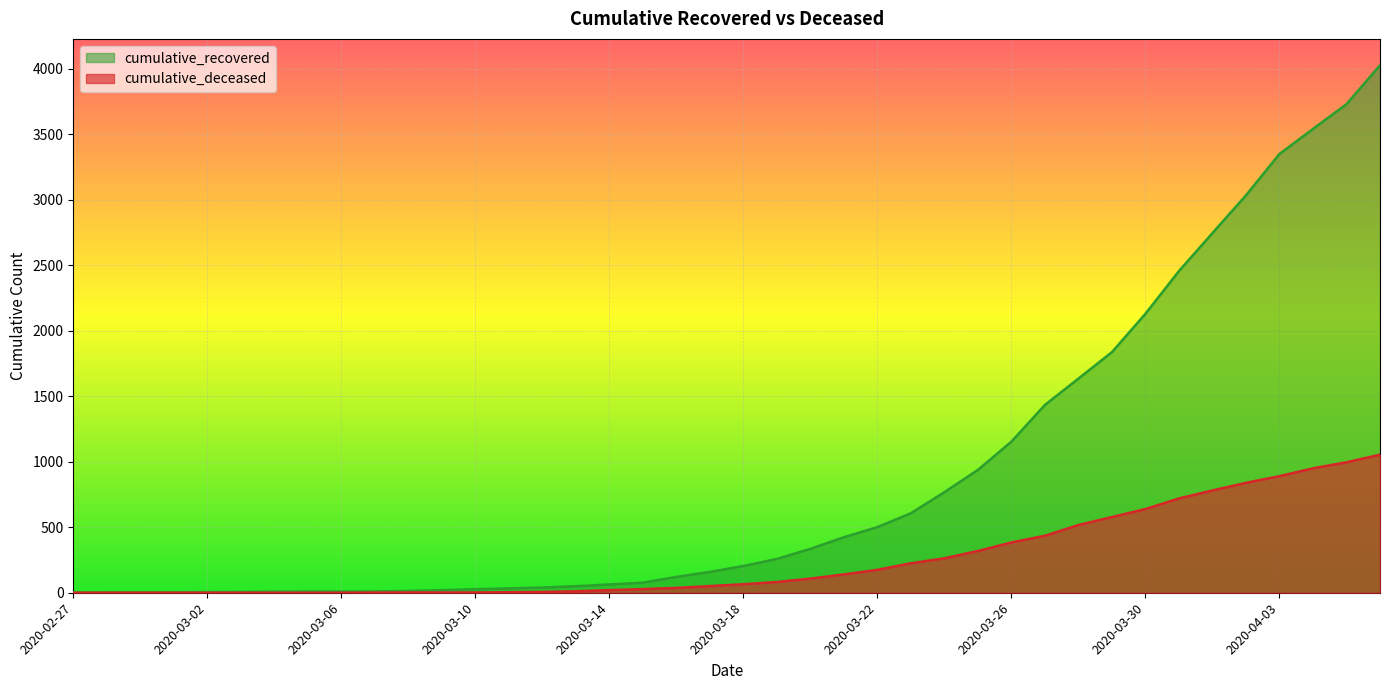

Reading left to right, extract all data points from this chart.

cumulative_recovered: 3	4	4	4	5	6	8	9	9	10	14	20	27	33	40	50	63	77	121	159	204	258	335	424	501	607	768	938	1154	1434	1635	1837	2130	2456	2746	3034	3350	3541	3730	4027
cumulative_deceased: 0	0	0	0	0	0	0	0	0	1	2	2	2	4	6	11	20	28	37	51	65	82	108	140	175	225	263	319	384	435	517	578	639	720	781	839	890	950	996	1054